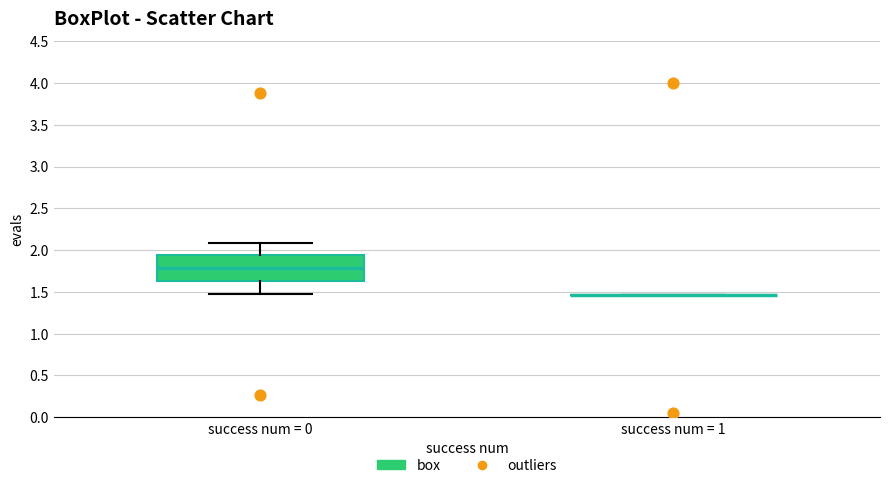

Comparing the boxes themselves (not the whiskers), which one is the tallest?

success num = 0